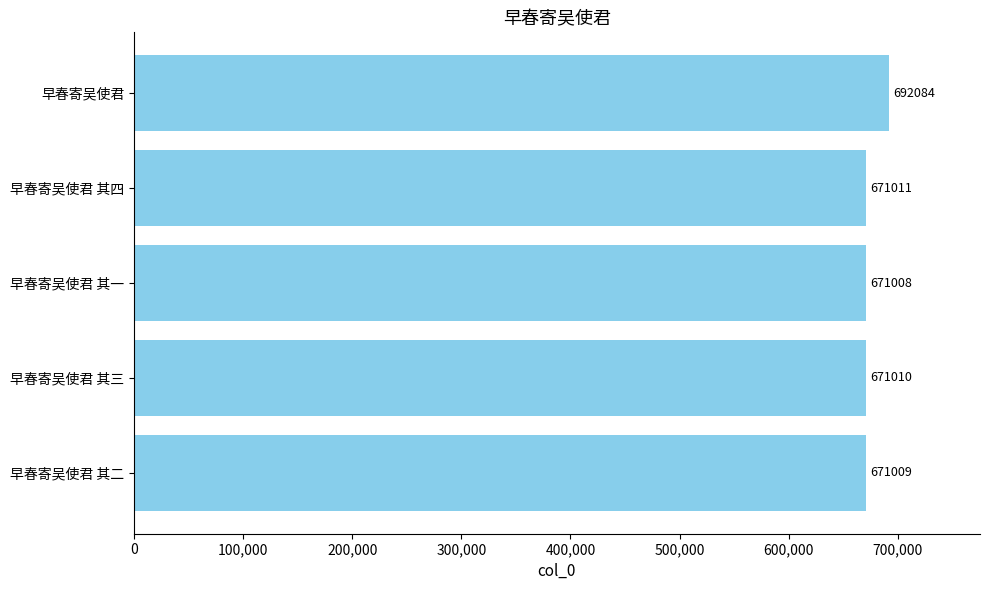

How many data points are less than 671010?

2